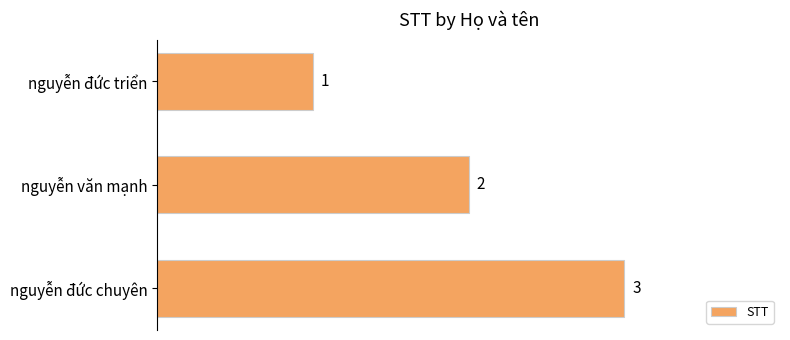

Are the bars horizontal?

Yes